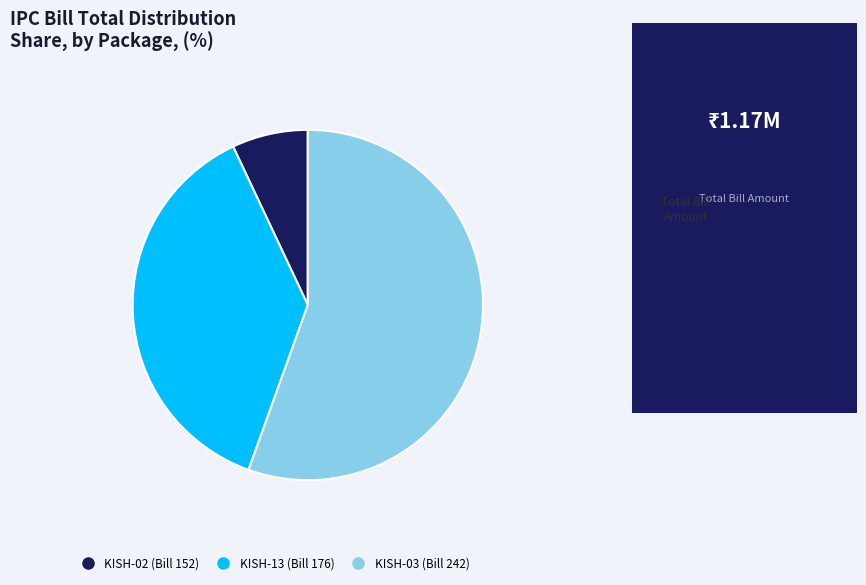

Between KISH-02 (Bill 152) and KISH-03 (Bill 242), which is larger?

KISH-03 (Bill 242)